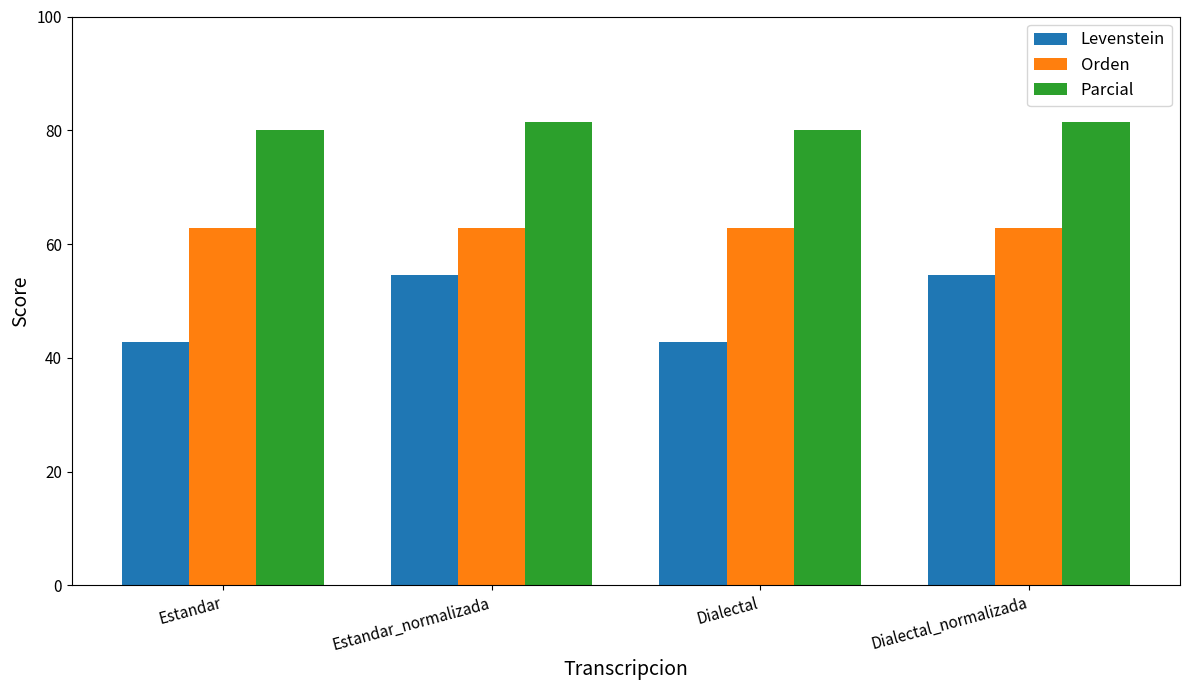

At how many categories does at least one series exceed 74?

4